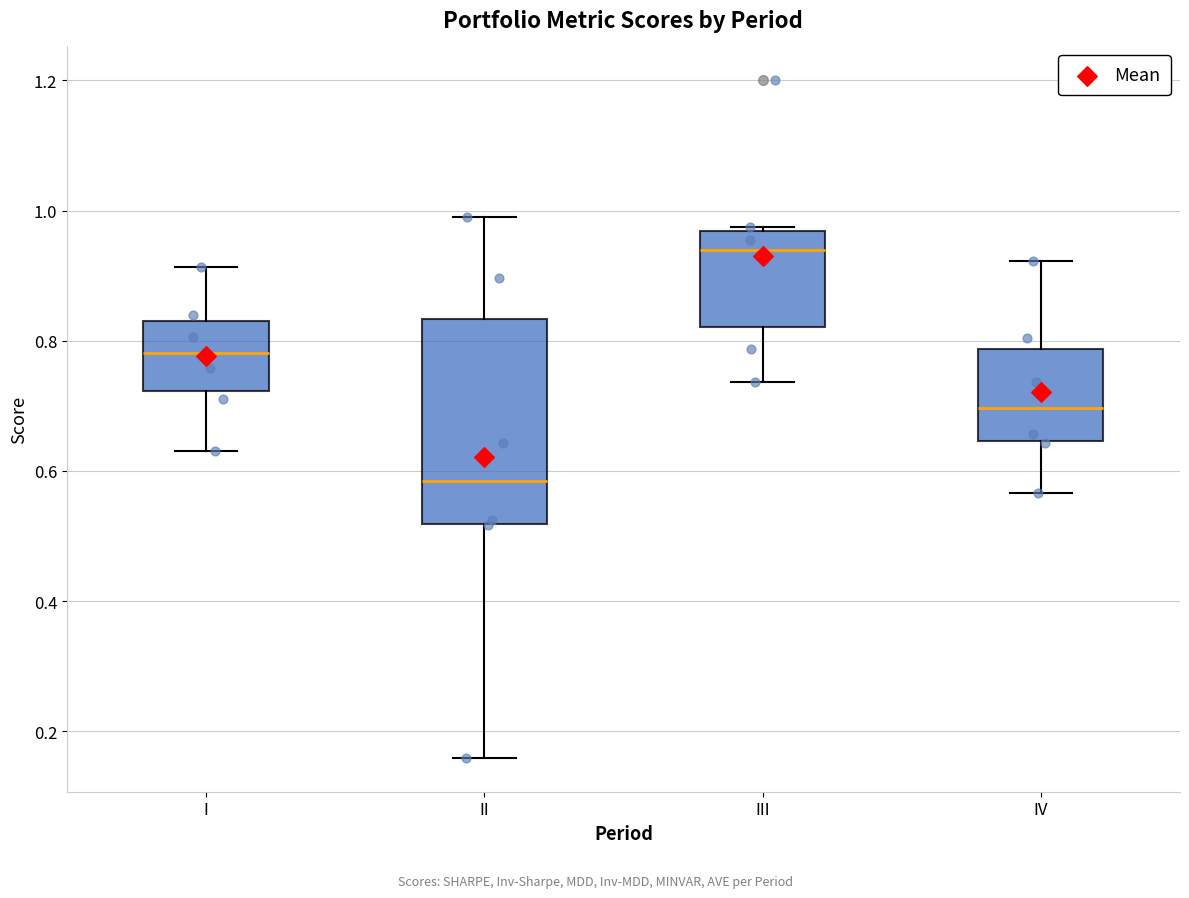

Comparing the boxes themselves (not the whiskers), which one is the tallest?

II